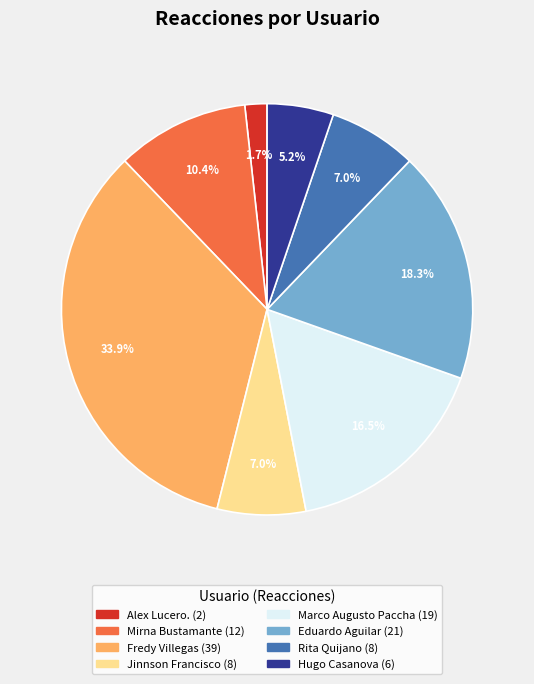

Is there a majority slice in this chart?

No